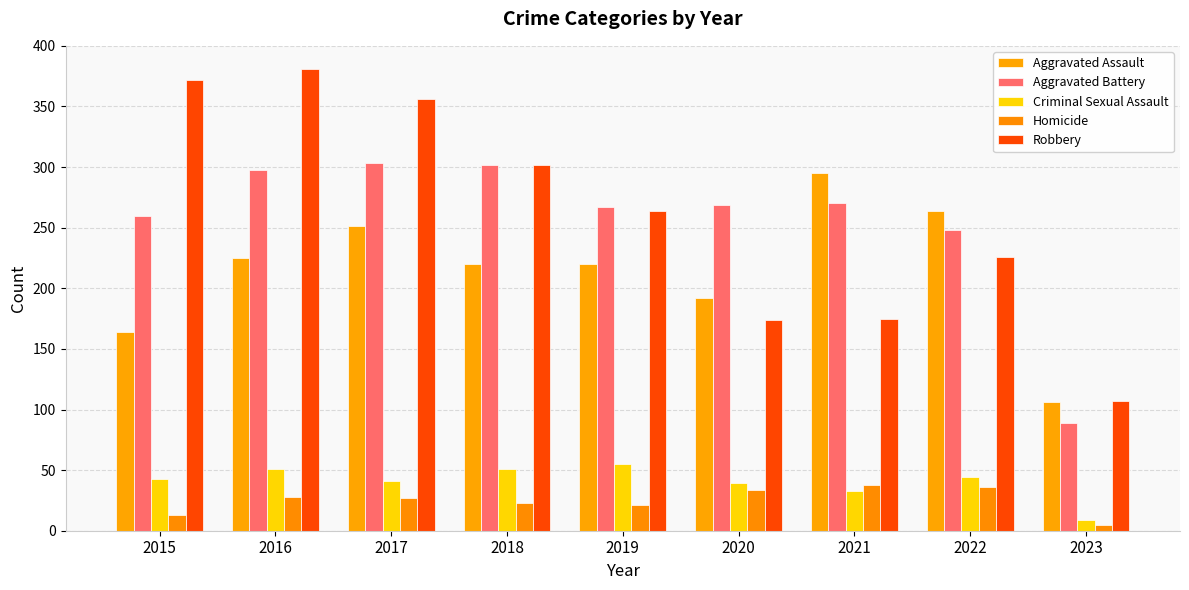

At which label is Aggravated Battery closest to 196?

2022